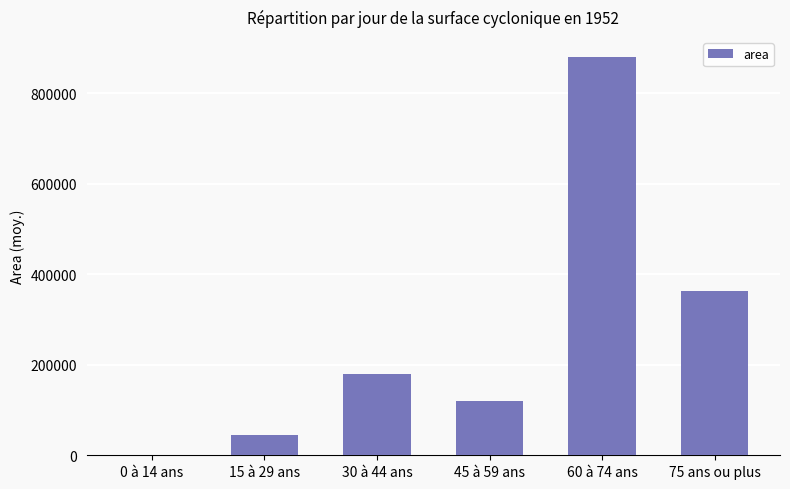

Where does the data first go above 179687?

30 à 44 ans